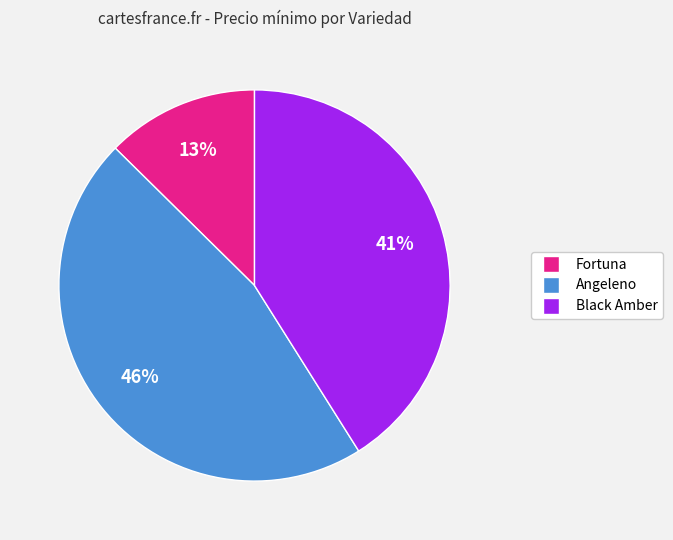

To the nearest percent, what portion does Black Amber represent?

41%